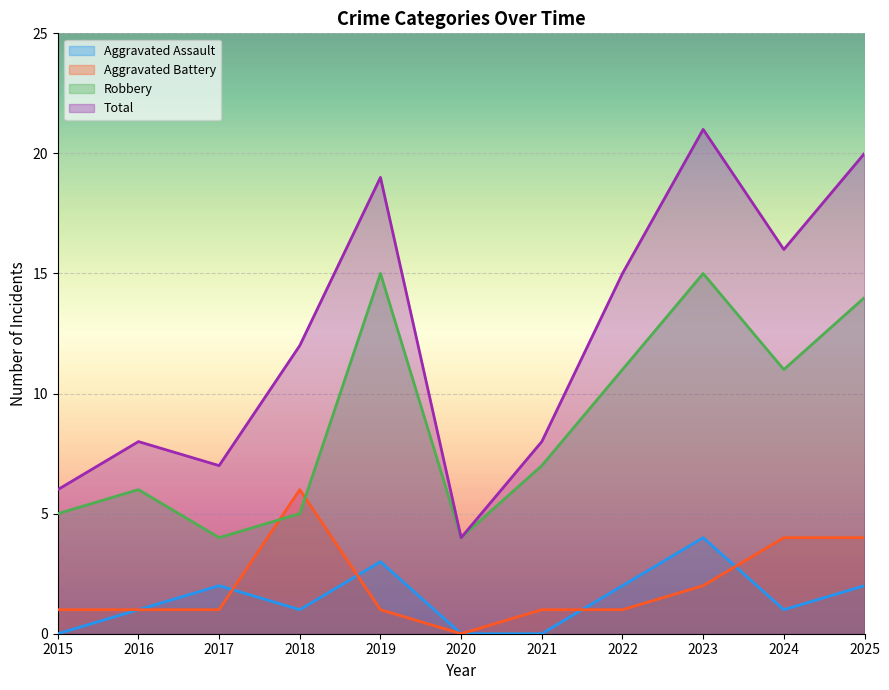

Where is Aggravated Battery nearest to the value 3?

2023